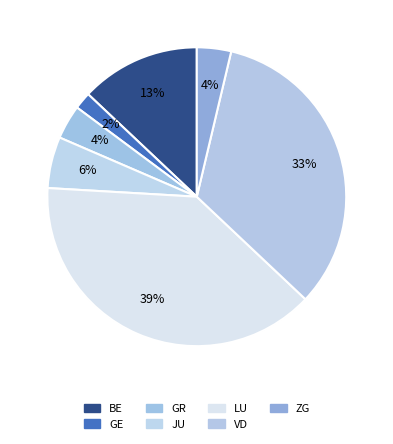

Is there any slice that represents more than half of the pie?

No